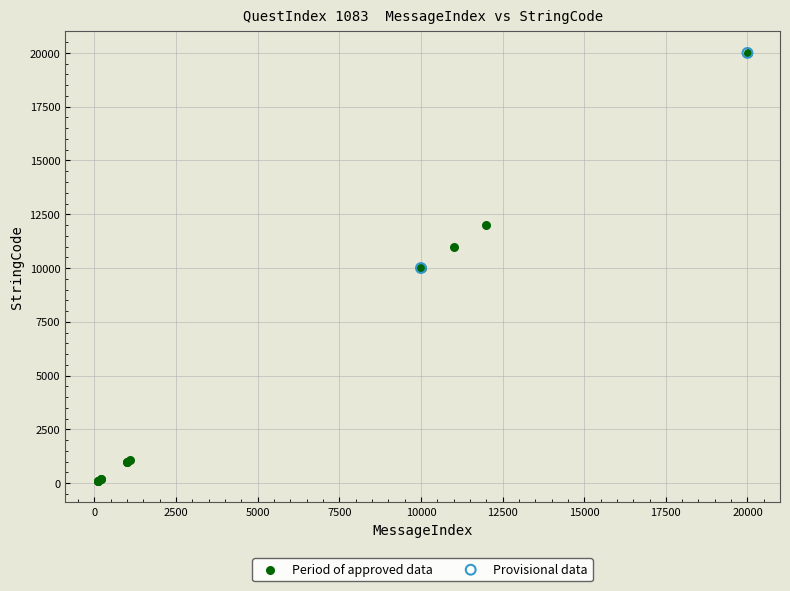

What are all the series names shown in the legend?

Period of approved data, Provisional data